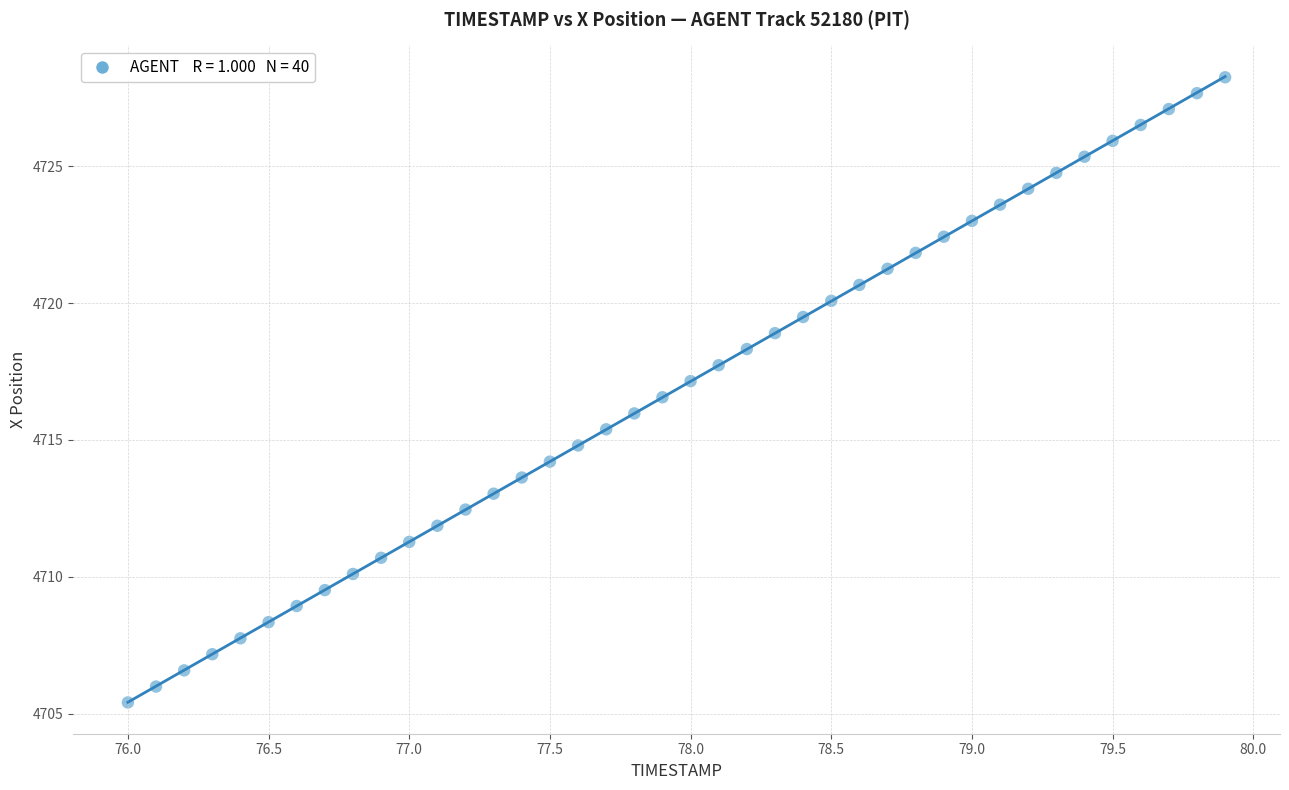

What is the range of X values (max minus min)?

3.9